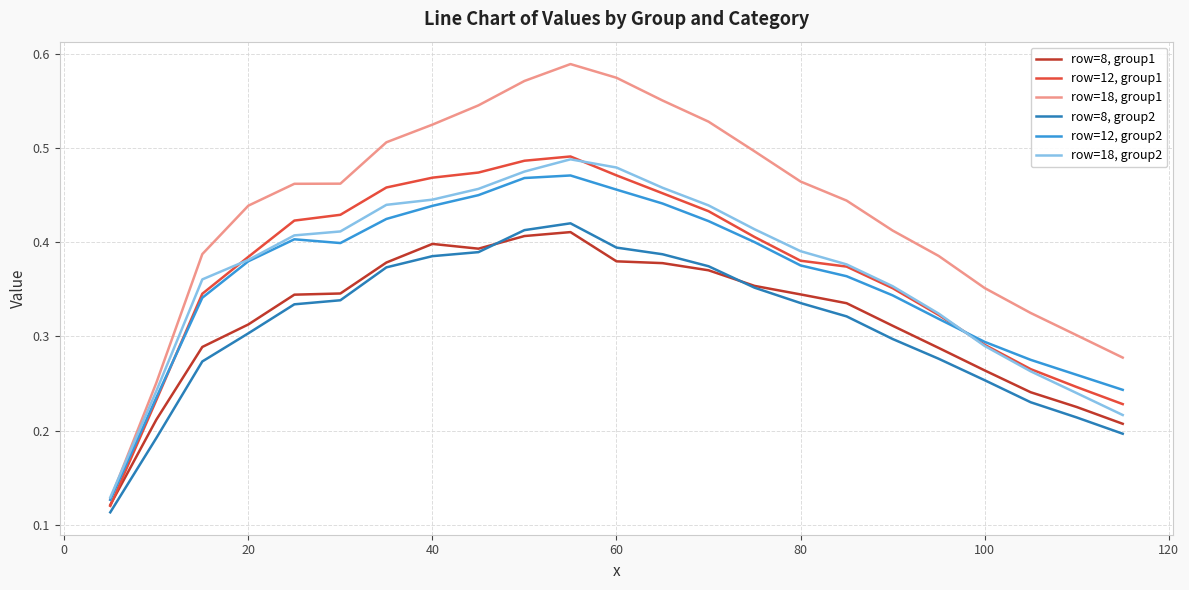

True or false: row=8, group2 and row=18, group1 cross at least once.

False